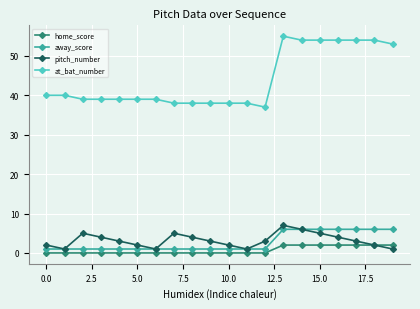

True or false: away_score and at_bat_number cross at least once.

False